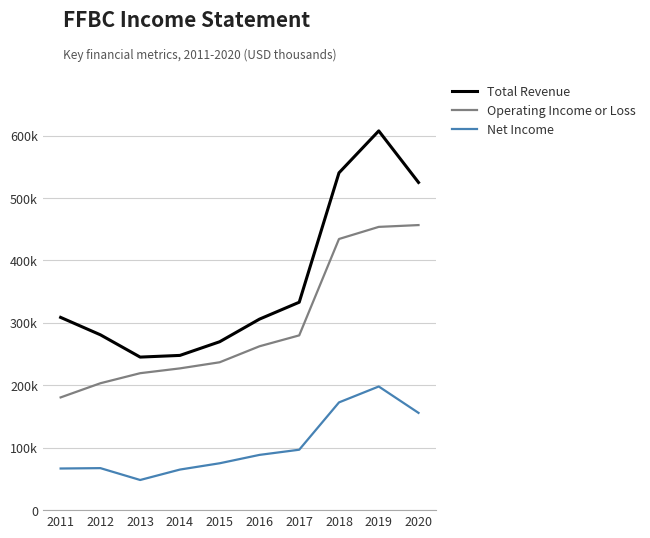

Which category has the lowest value in the Total Revenue series?

2013